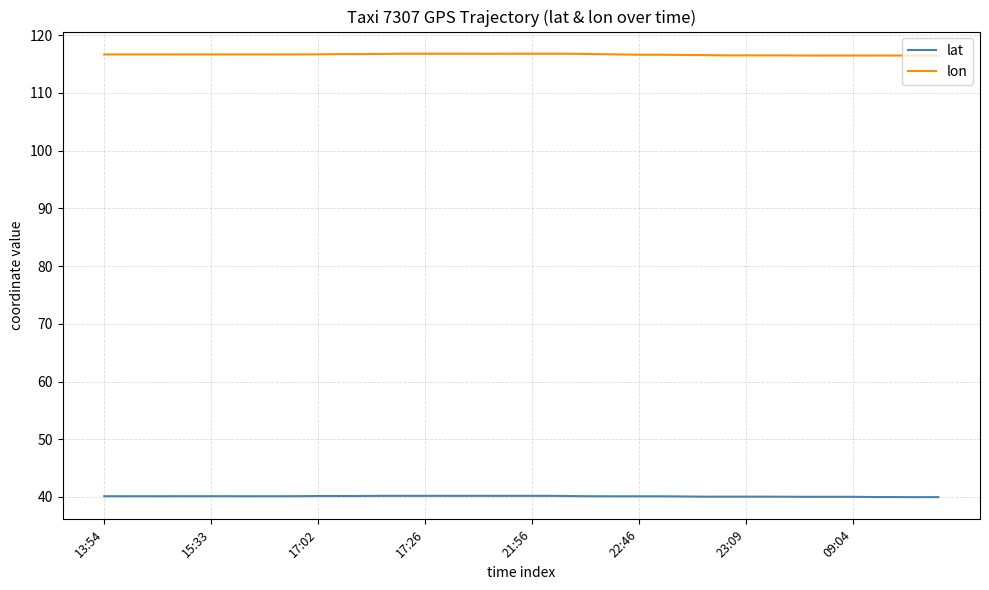

True or false: lat and lon intersect in this chart.

False